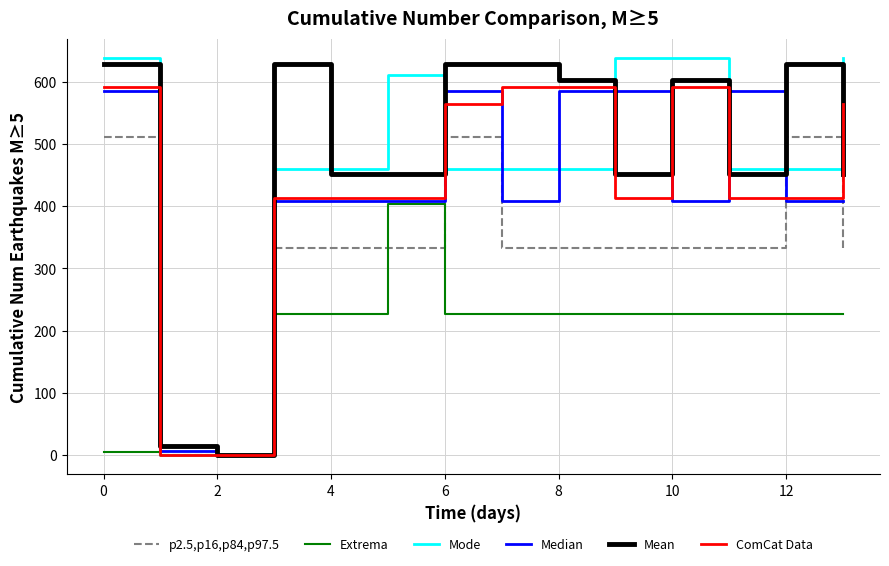

What is the maximum value for p2.5,p16,p84,p97.5?

511.3